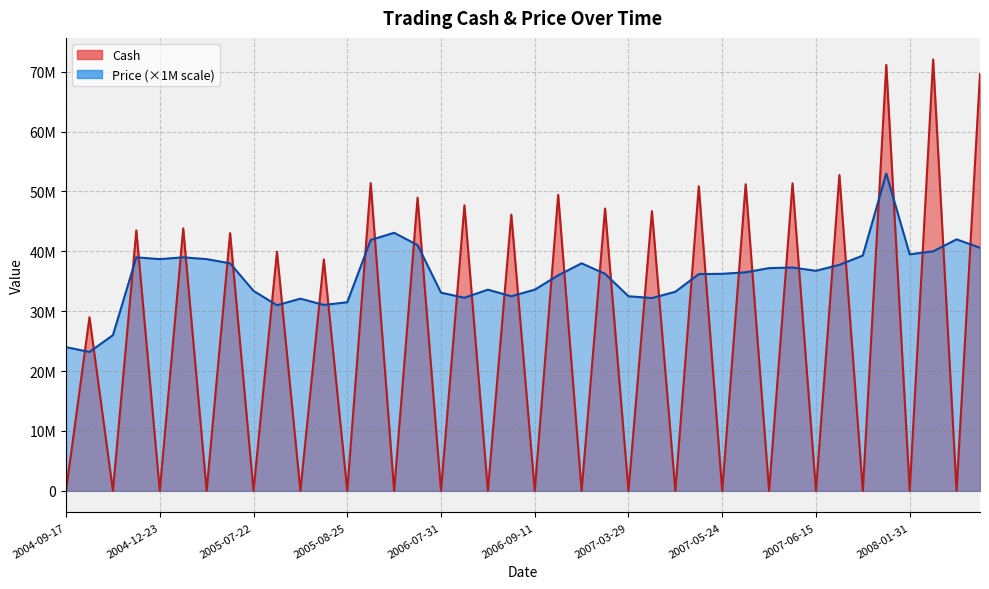

Is it true that Price equals 39000000.0 at 2004-12-22?

True